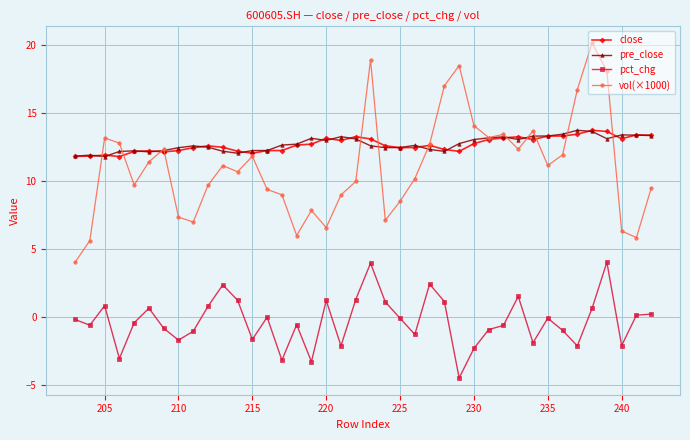

Which series ends up on top after the final intersection of vol(×1000) and pre_close?

pre_close